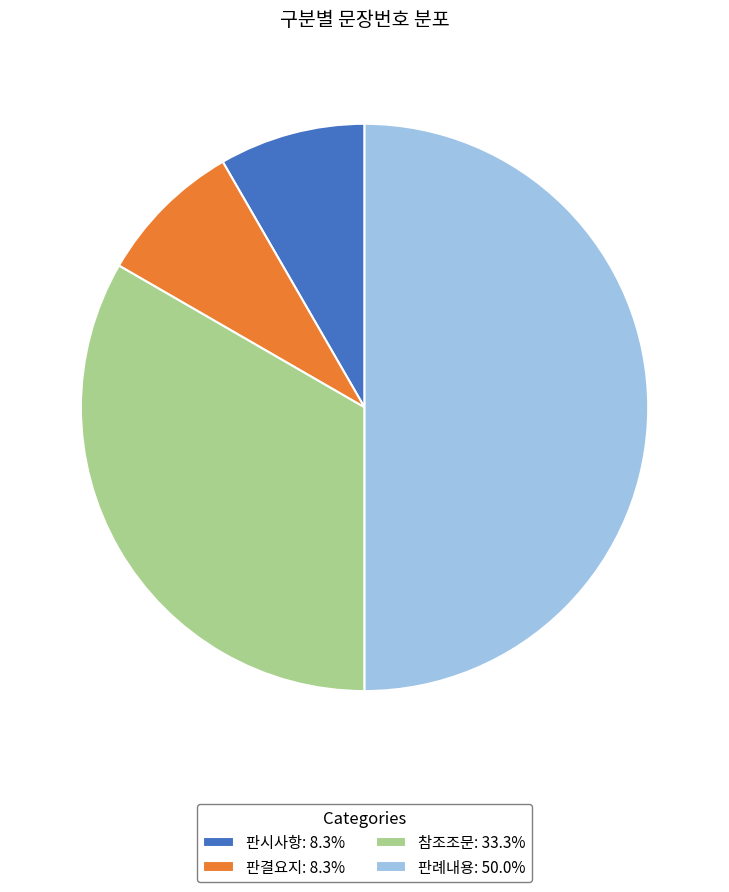

Is it true that 참조조문 is 33% of the pie?

True